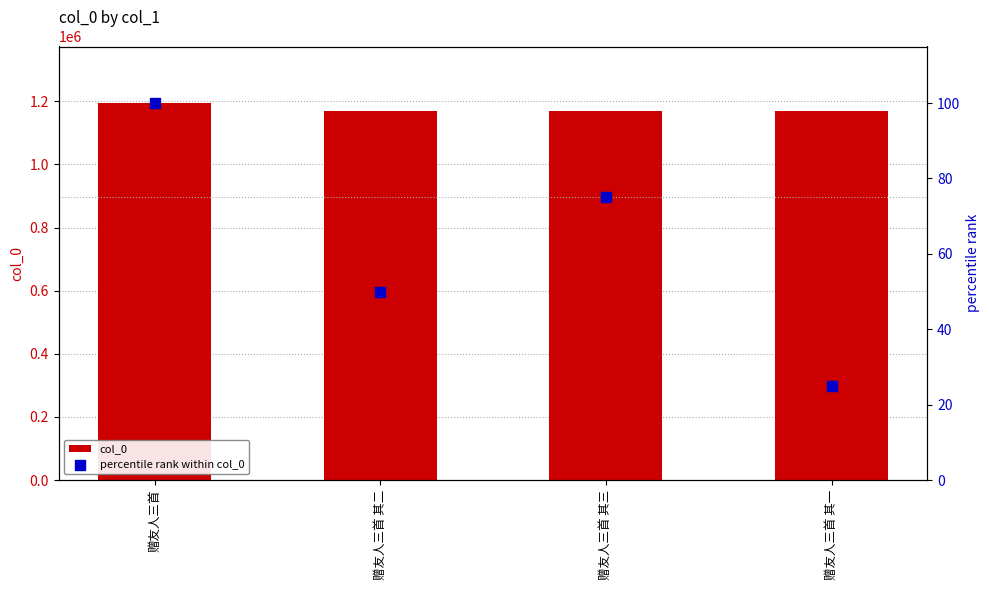

Is the value of percentile rank within col_0 at 赠友人三首 其一 greater than the value of col_0 at 赠友人三首 其一?

No